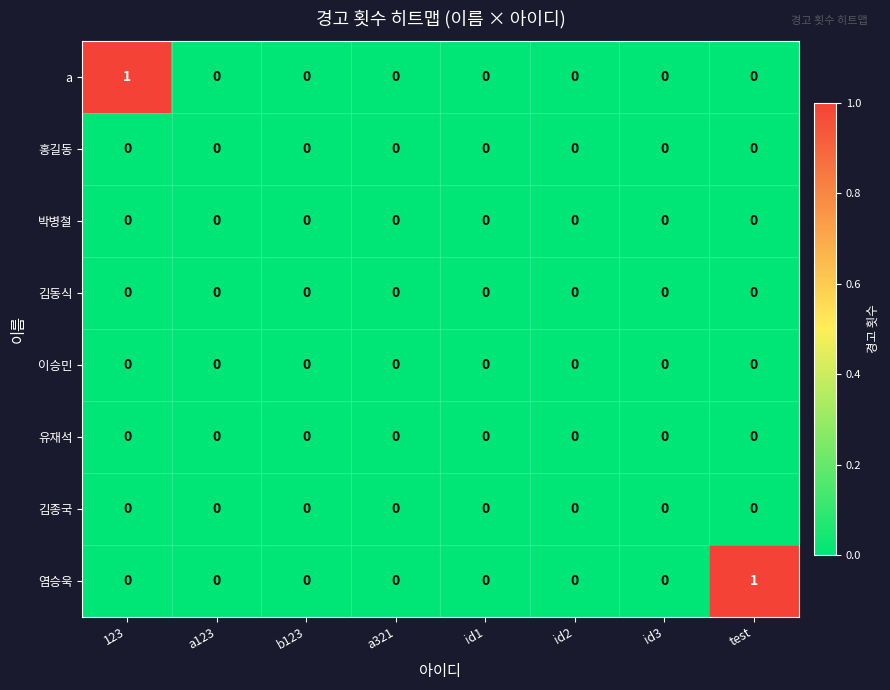

True or false: 염승욱 has a value of 0 at id2.

True